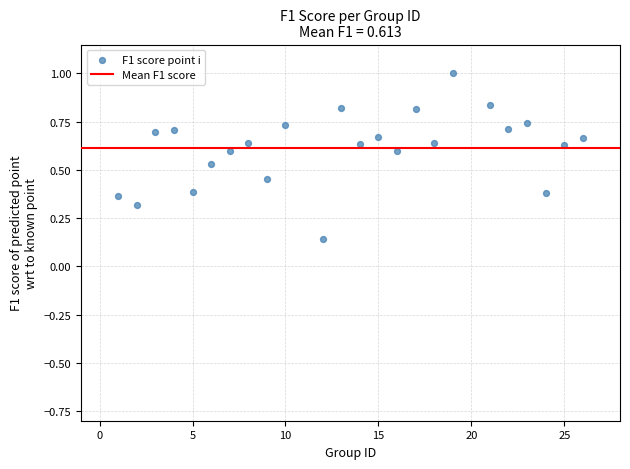

What is the range of Y values (max minus min)?

0.9